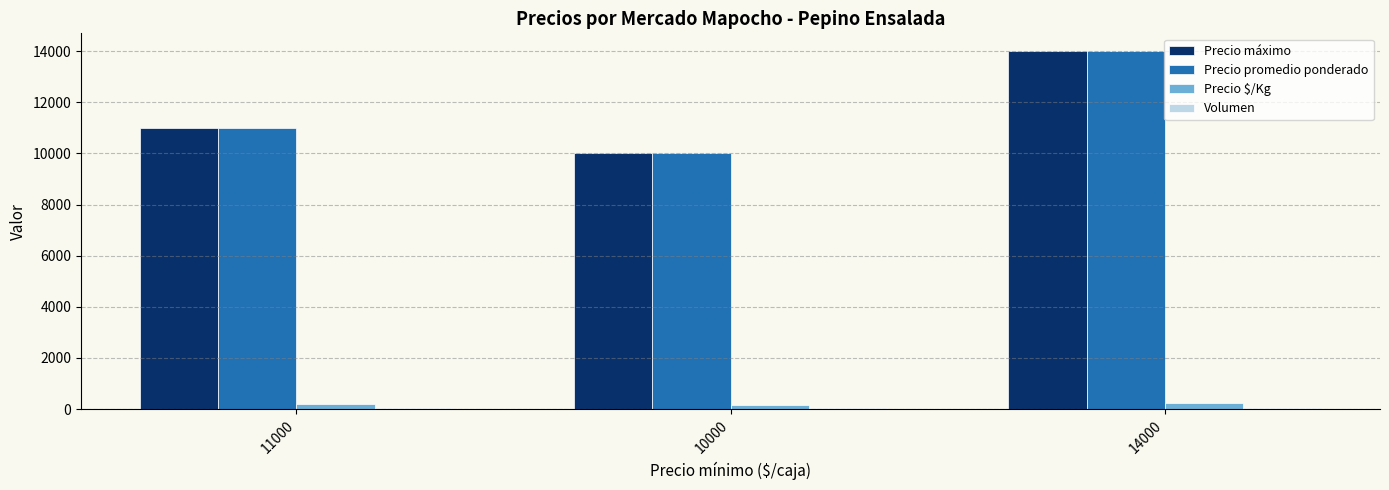

Where is Precio promedio ponderado nearest to the value 12000?

11000